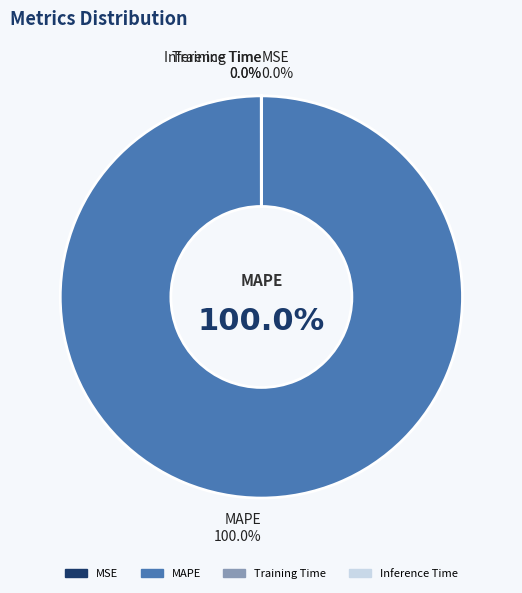

How much of the chart is everything except Training Time?

100.0%